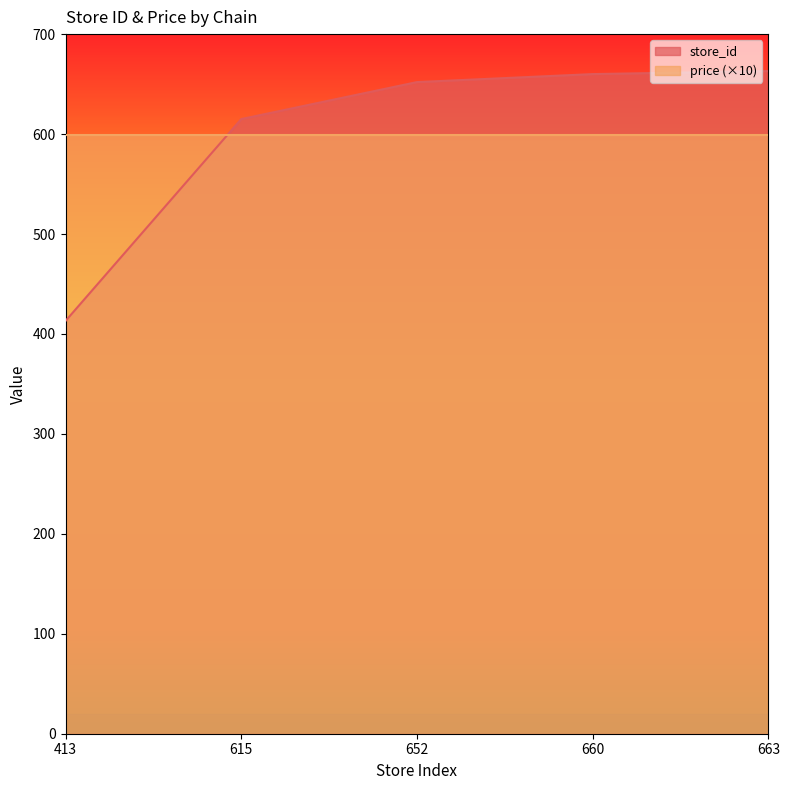

What is the sum of all values?

3003